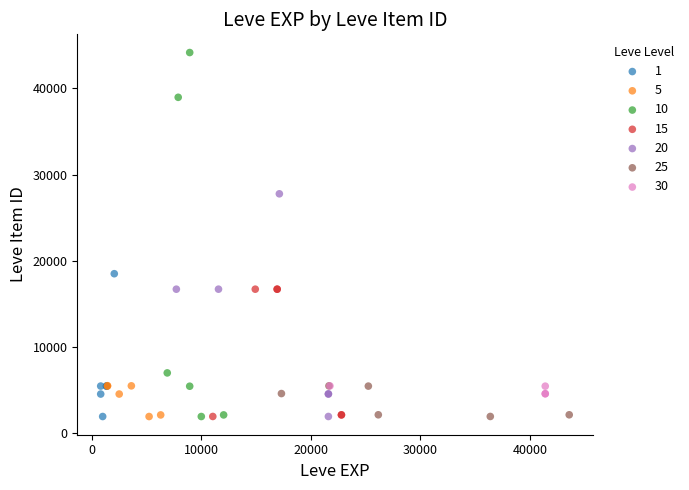

Which series reaches the maximum Y coordinate?

10